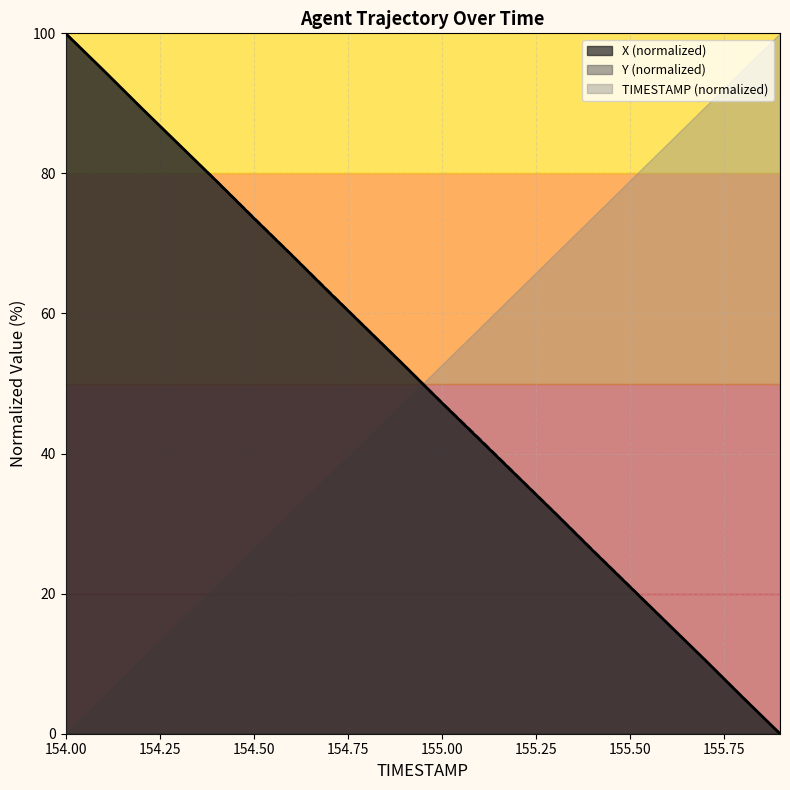

Where is TIMESTAMP nearest to the value 50?

155.0